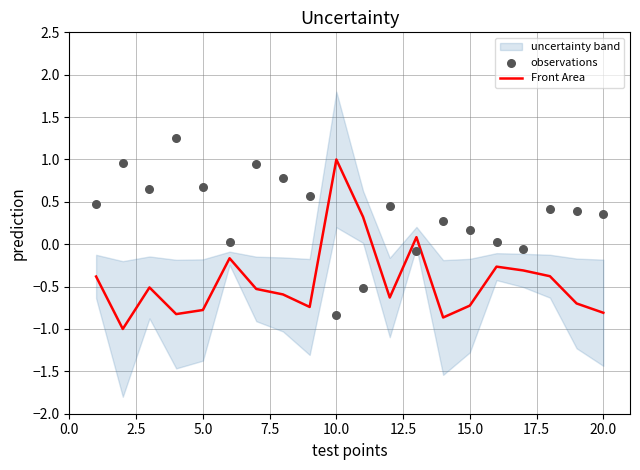

What is the lowest value of the Front Area series?

-1.0